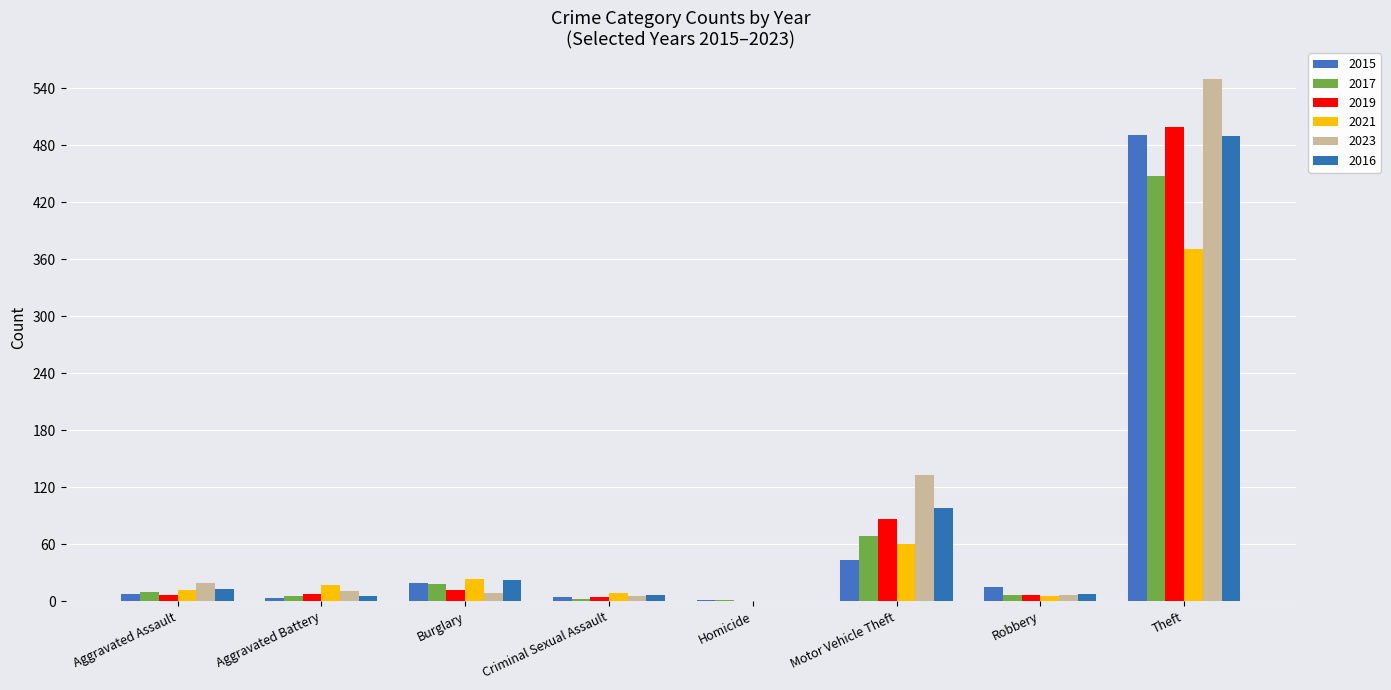

Which category has the highest value in the 2016 series?

Theft